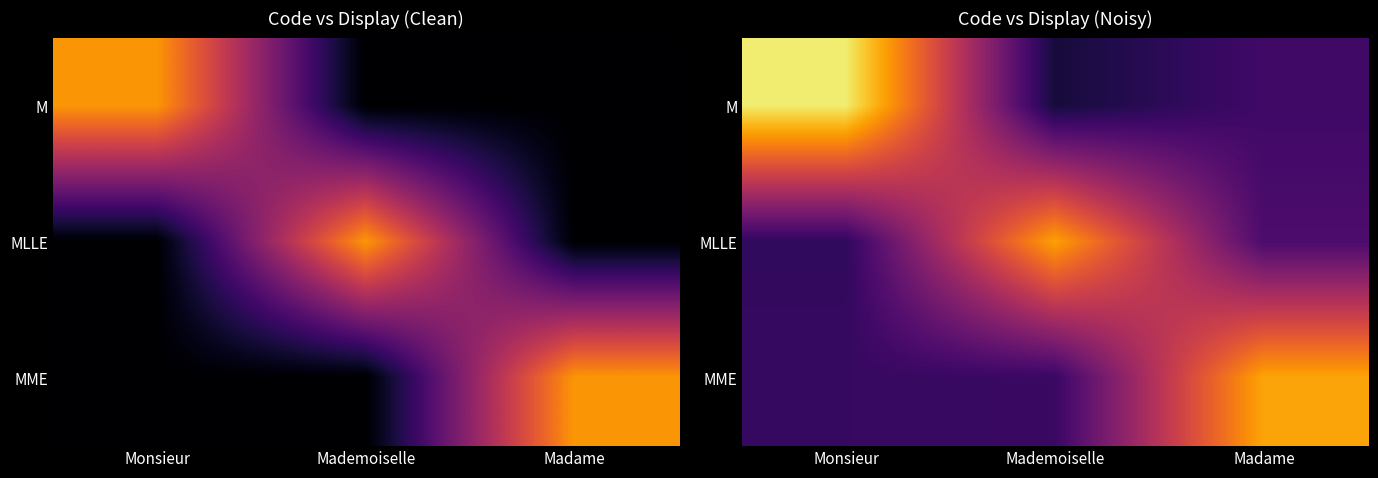

What is the sum of the MME values at Mademoiselle and Monsieur?

0.5